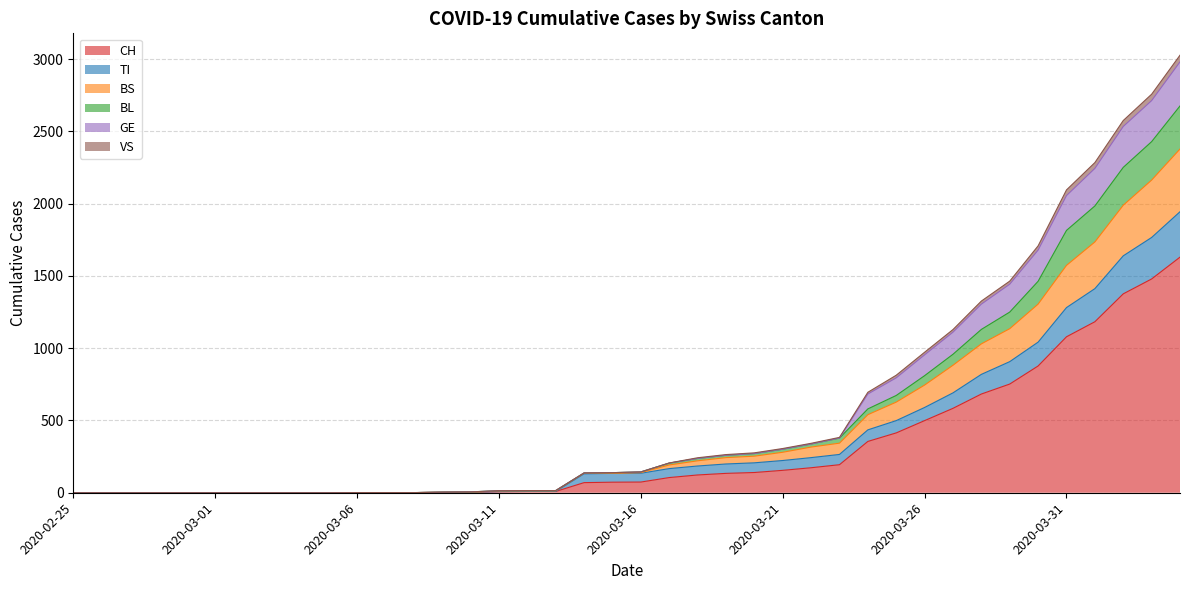

True or false: VS has more than 1 interior local peaks.

False